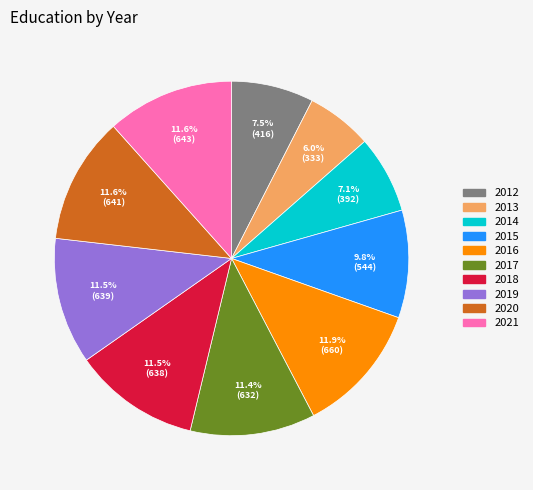

Which slice is the smallest?

2013